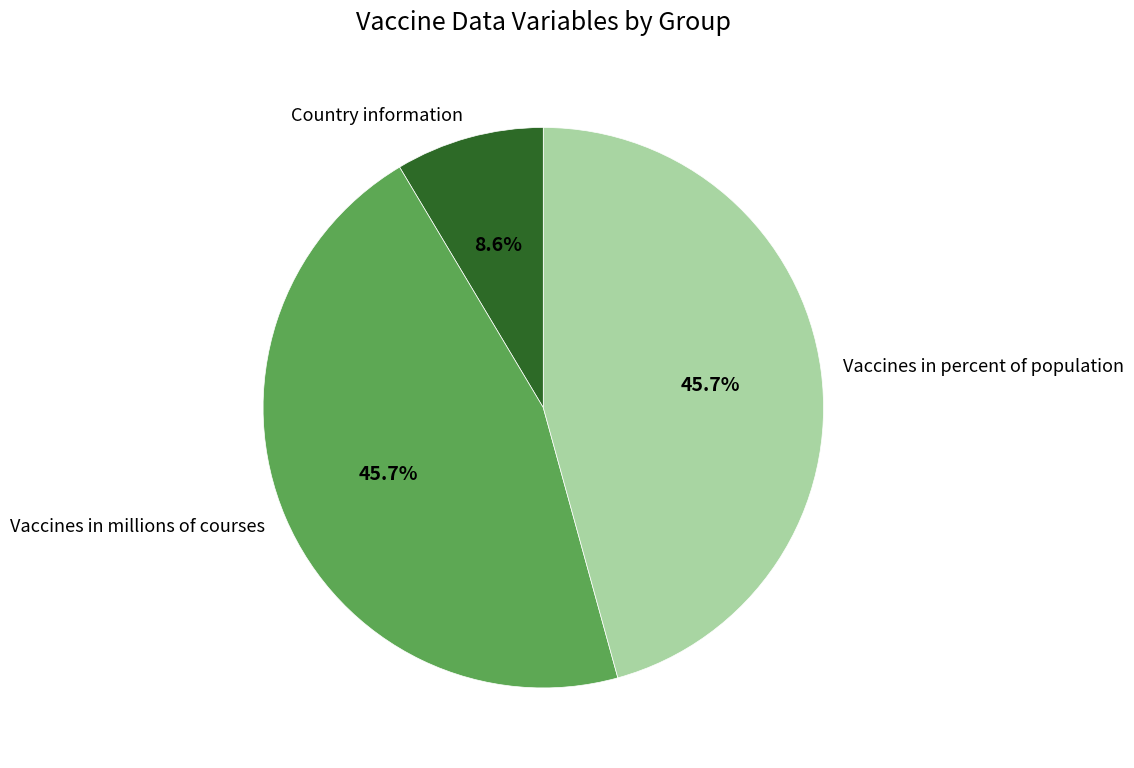

Is there any slice that represents more than half of the pie?

No